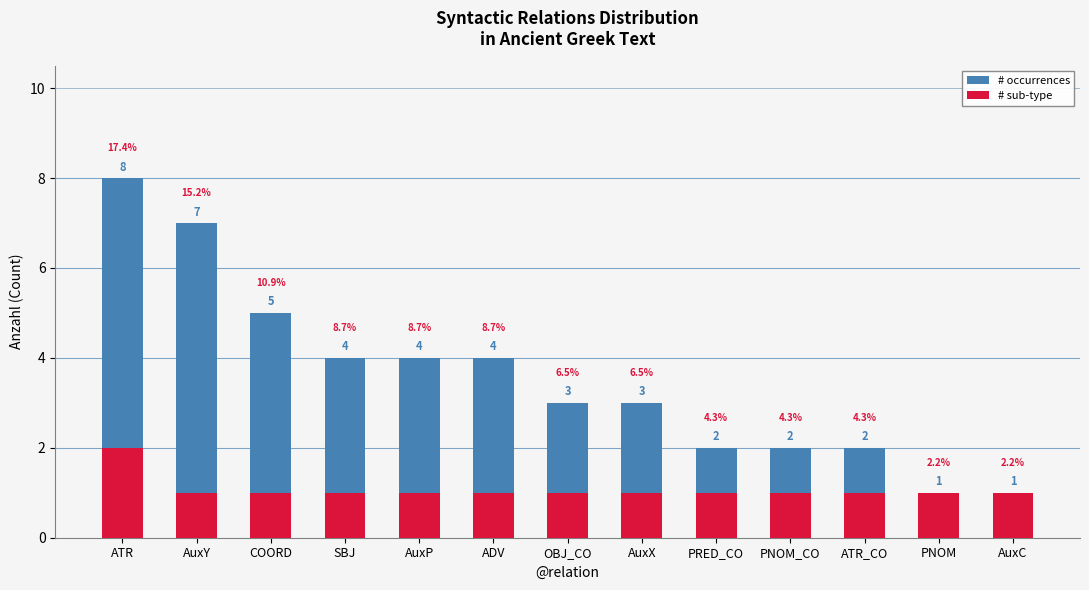

How many # sub-type values are between 1 and 2?

13